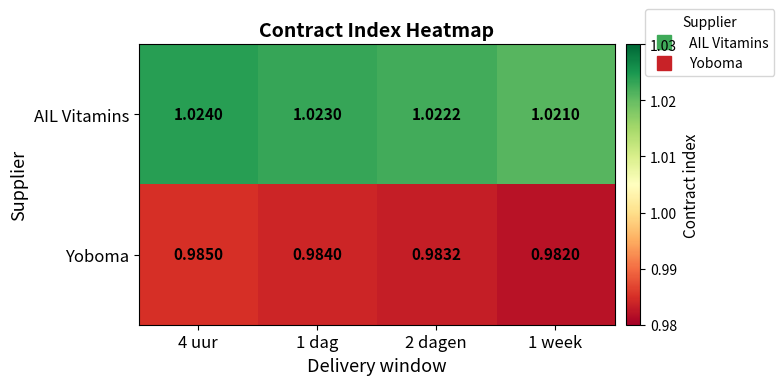

Which series has the largest total across all categories?

AIL Vitamins